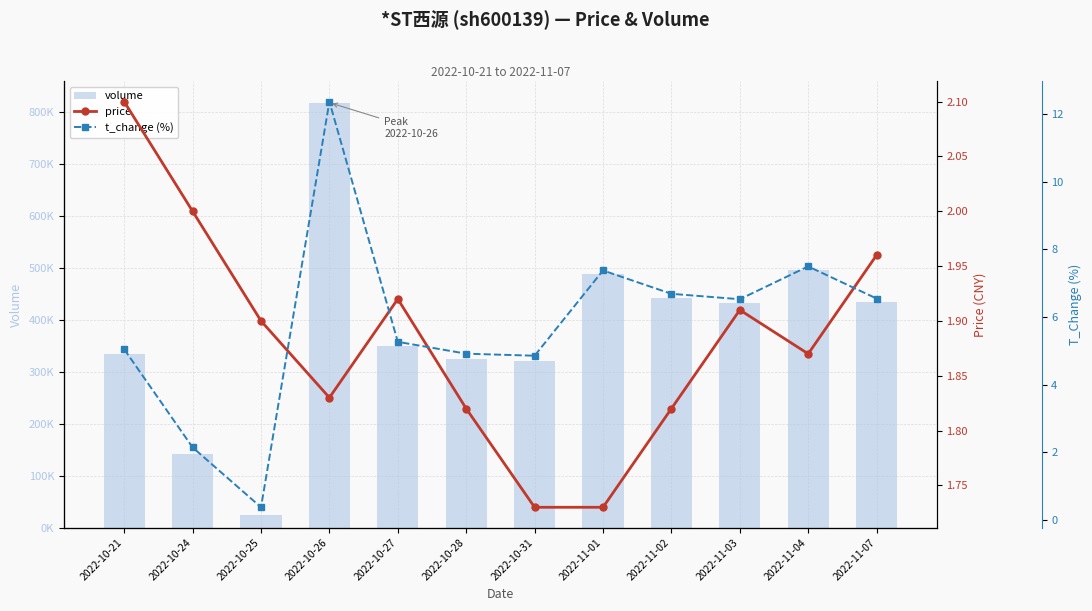

How many price values are between 1 and 2?

11